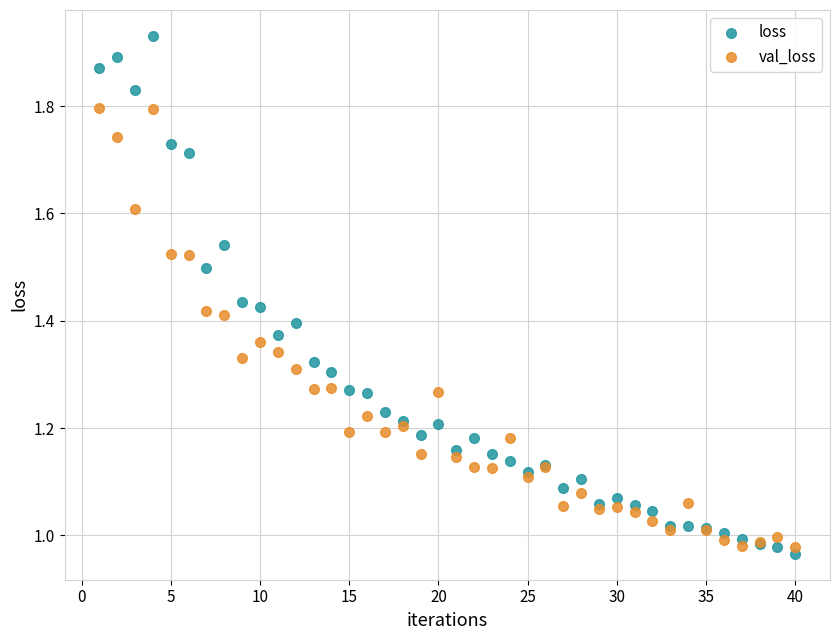

Which series contains the highest Y value?

loss